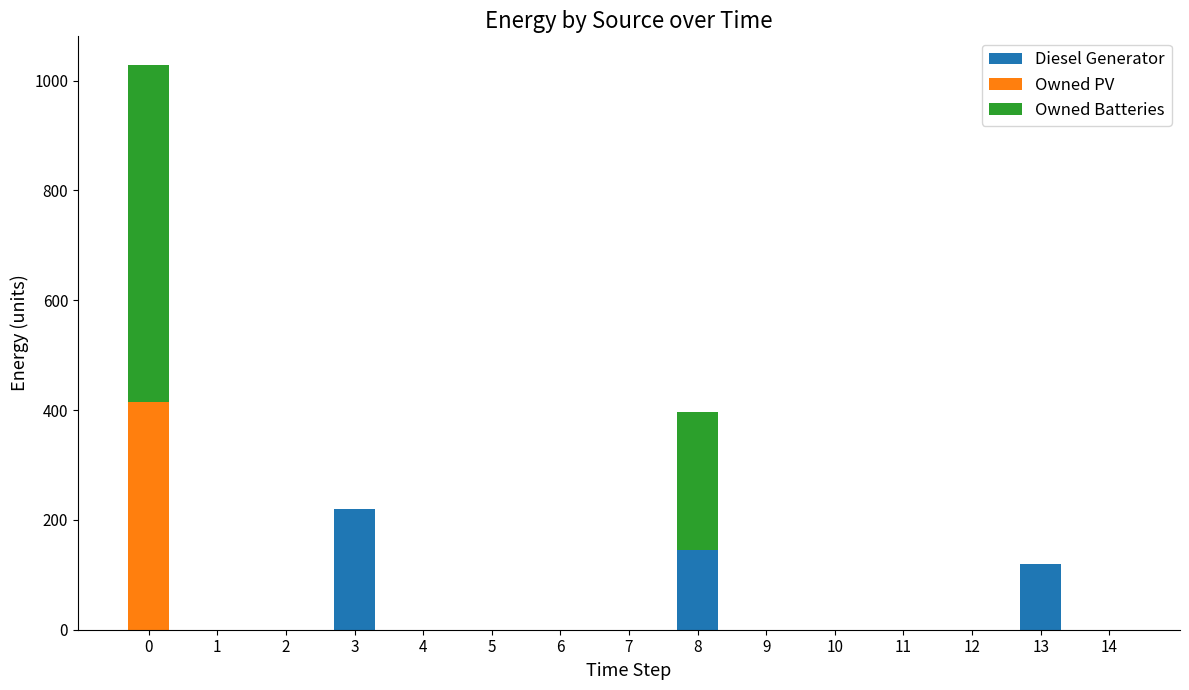

The value of Diesel Generator at 11 is 0. True or false?

True